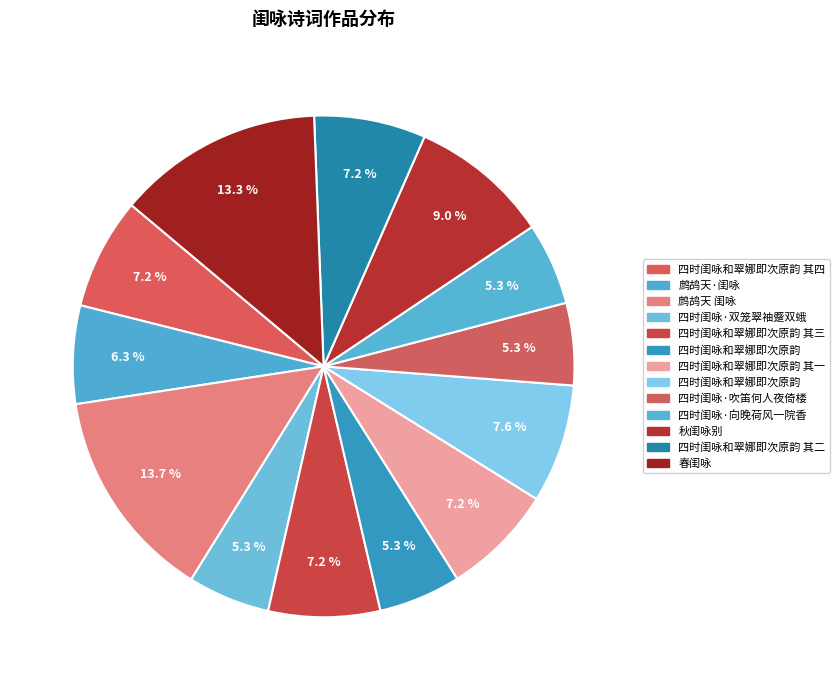

Count the number of slices in the pie.

13